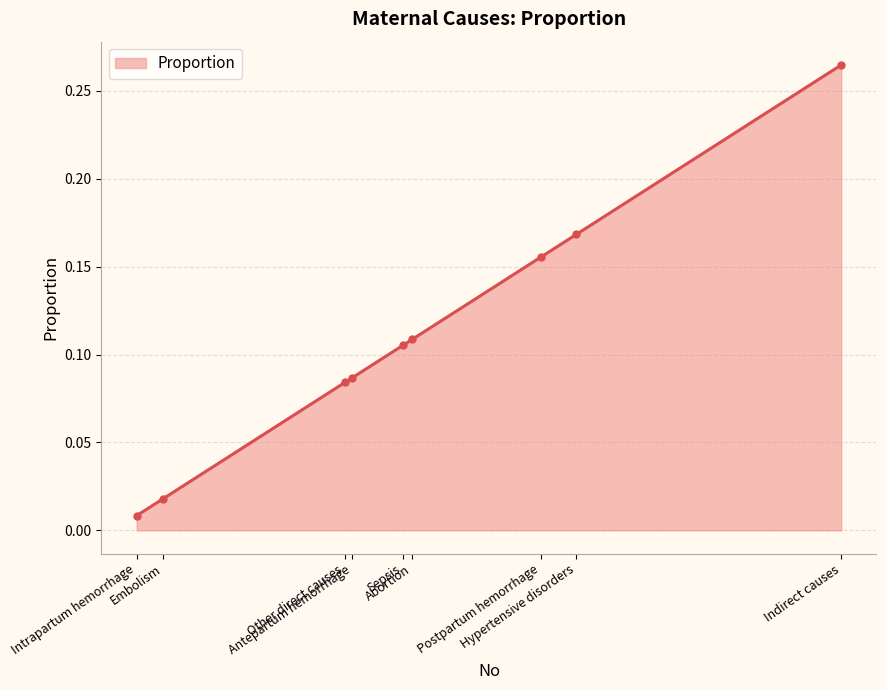

Is it true that the value at Hypertensive disorders is 0.2?

True